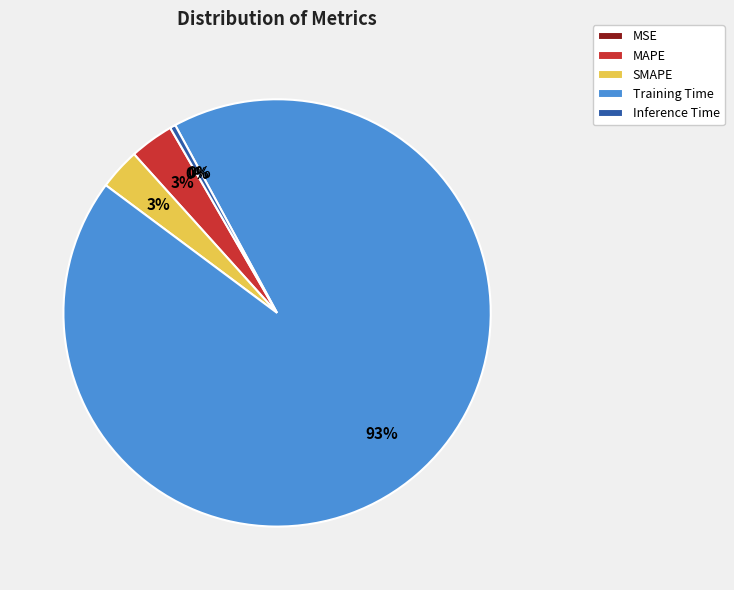

Which slice is the largest?

Training Time